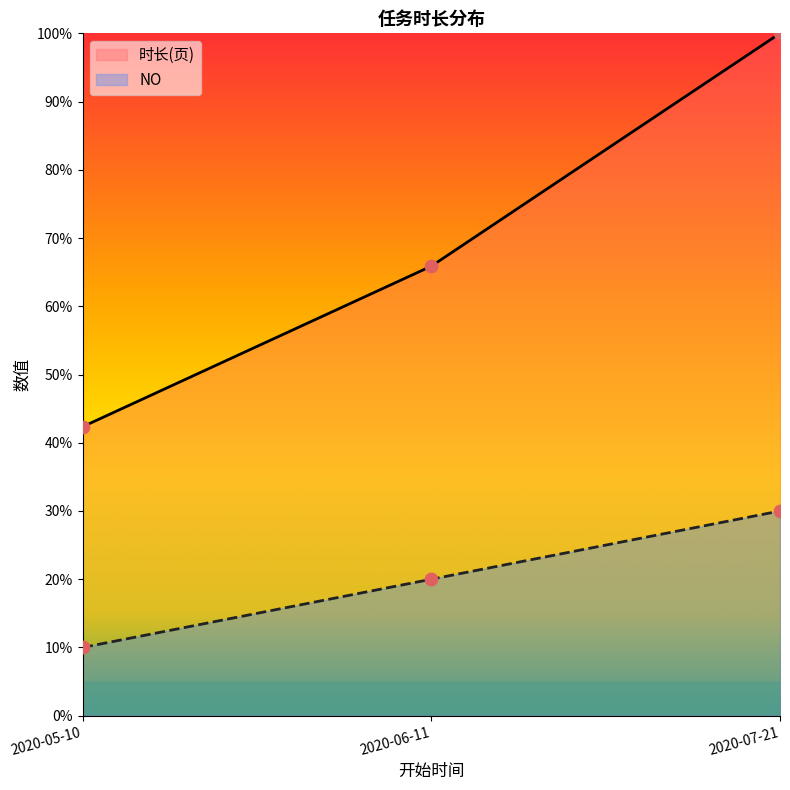

Is the value of NO at 2020-06-11 greater than the value of 时长(页) at 2020-06-11?

No